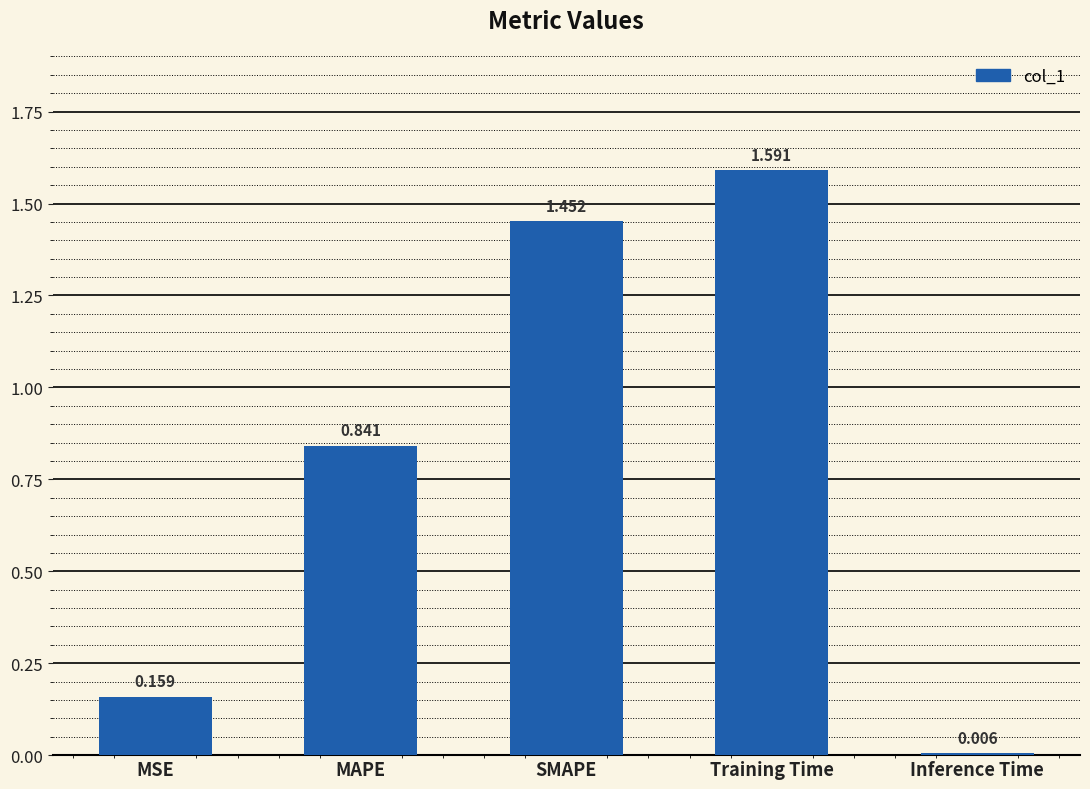

What is the label of the 3rd bar from the right?

SMAPE